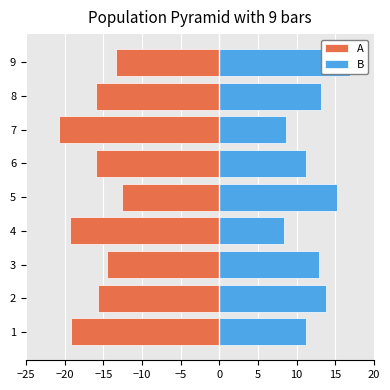

Which series has the widest spread of values?

B